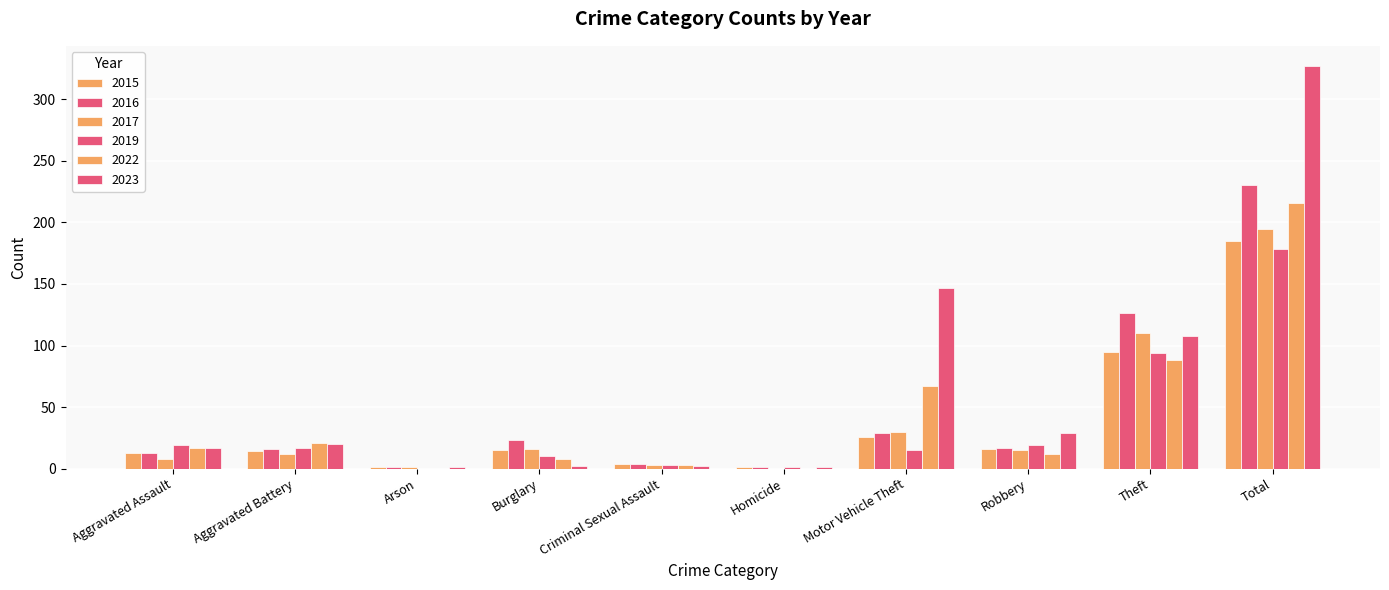

How many data points does each series have?

10